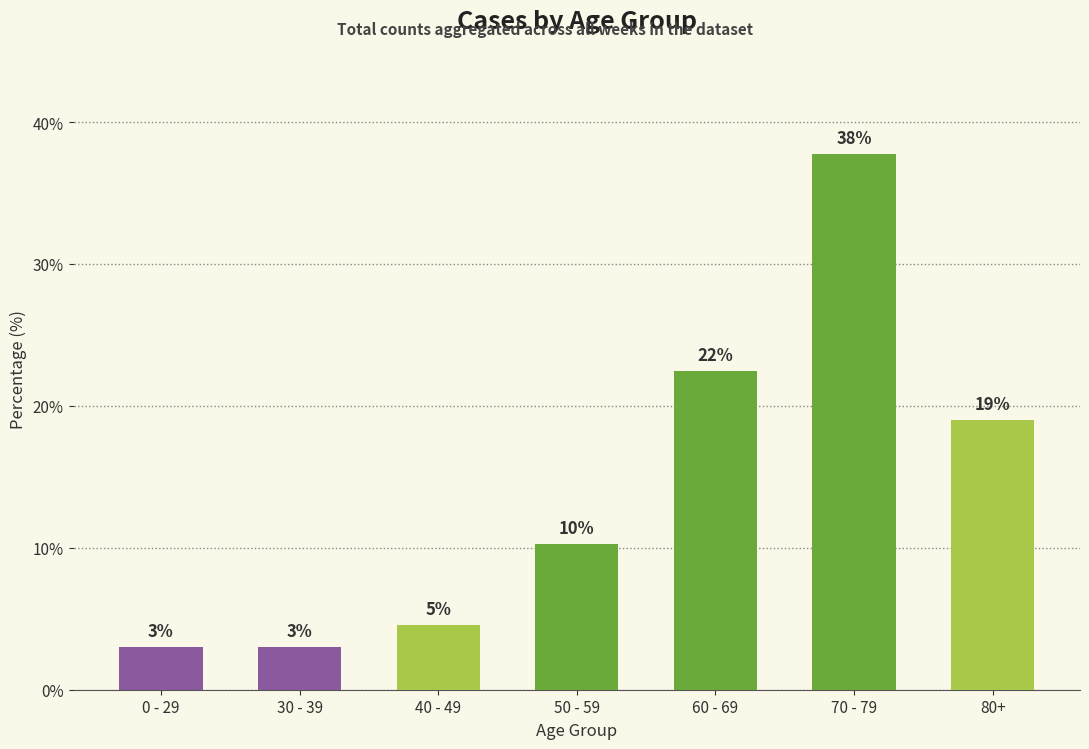

Where is the data nearest to the value 20?

80+